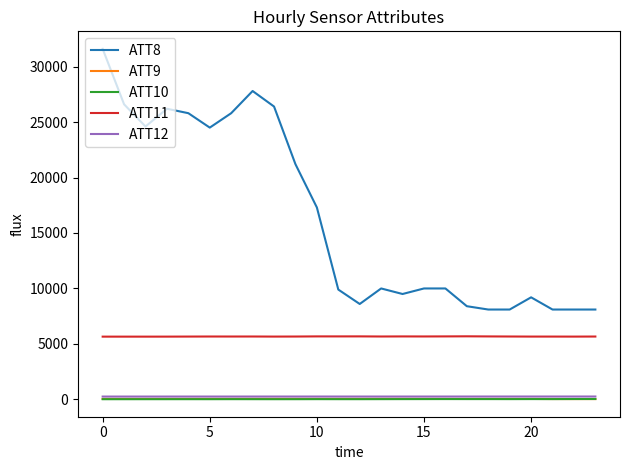

What is the greatest value displayed?

31600.0